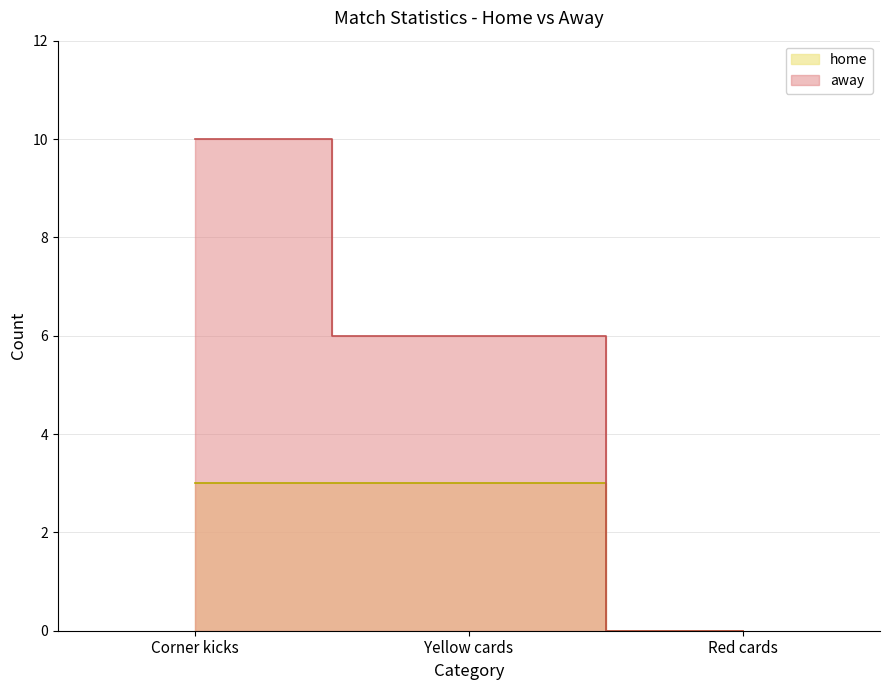

The value of away at Corner kicks is 18. True or false?

False